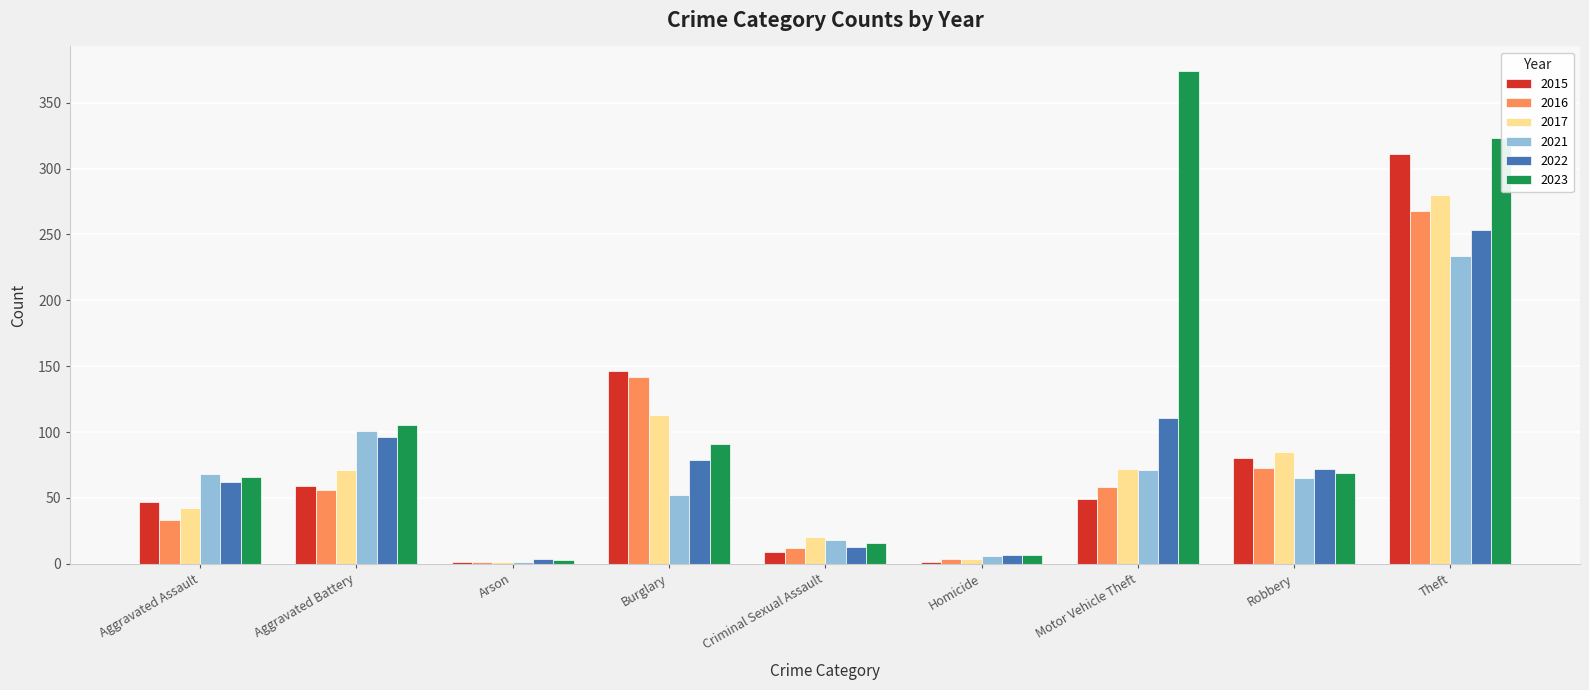

Where is 2015 nearest to the value 156?

Burglary